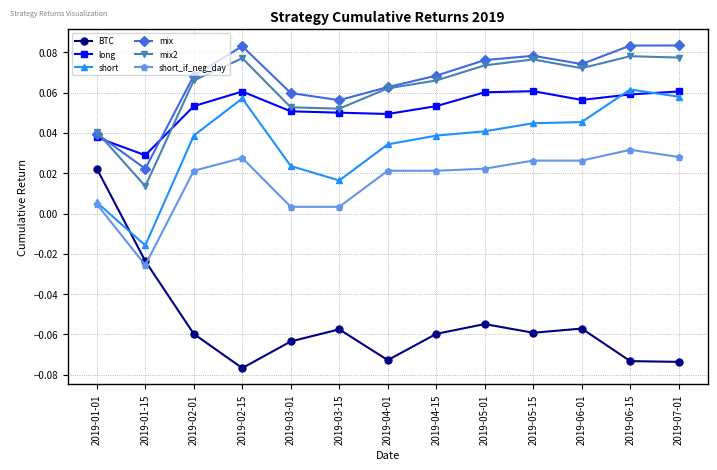

What position from the left is 2019-02-01?

3